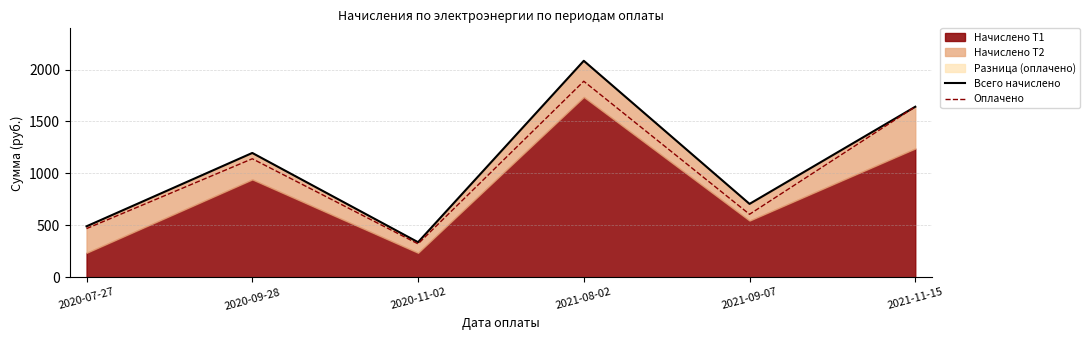

Between 2020-11-02 and 2021-09-07, which series saw the biggest shift?

Всего начислено